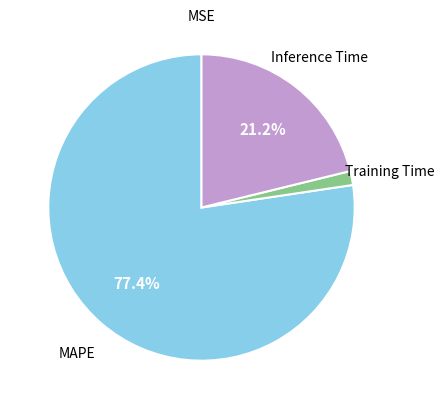

Is there any slice that represents more than half of the pie?

Yes